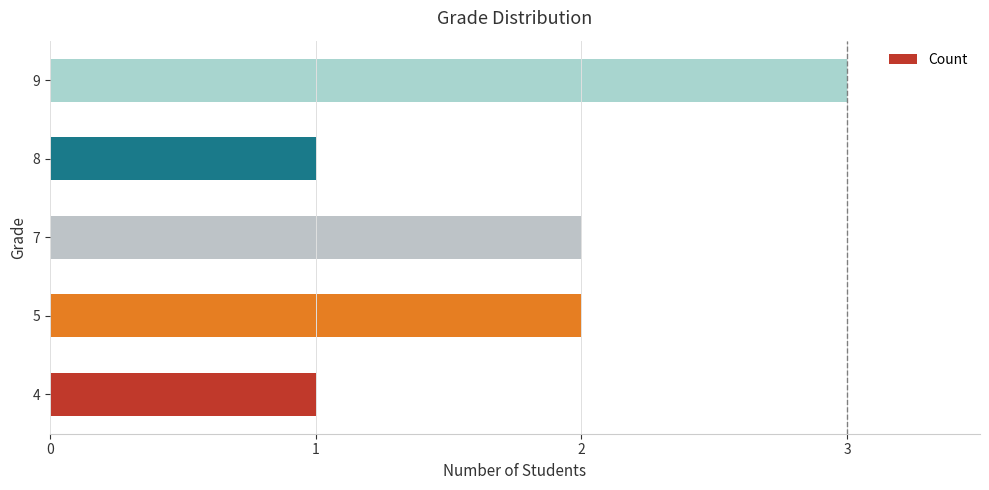

What is the average value?

2